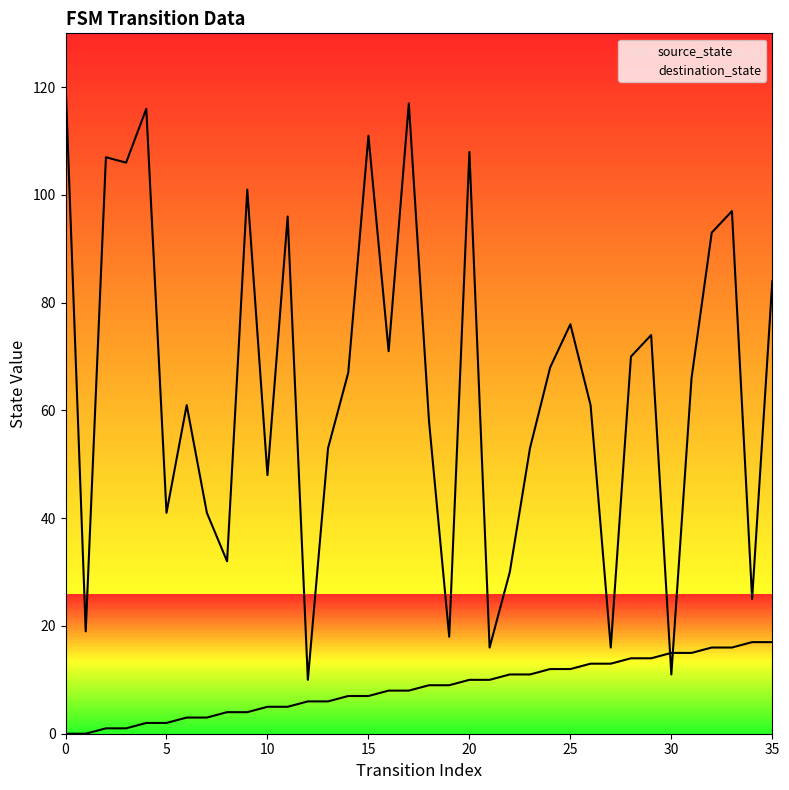

Which series ends up on top after the final intersection of destination_state and source_state?

destination_state